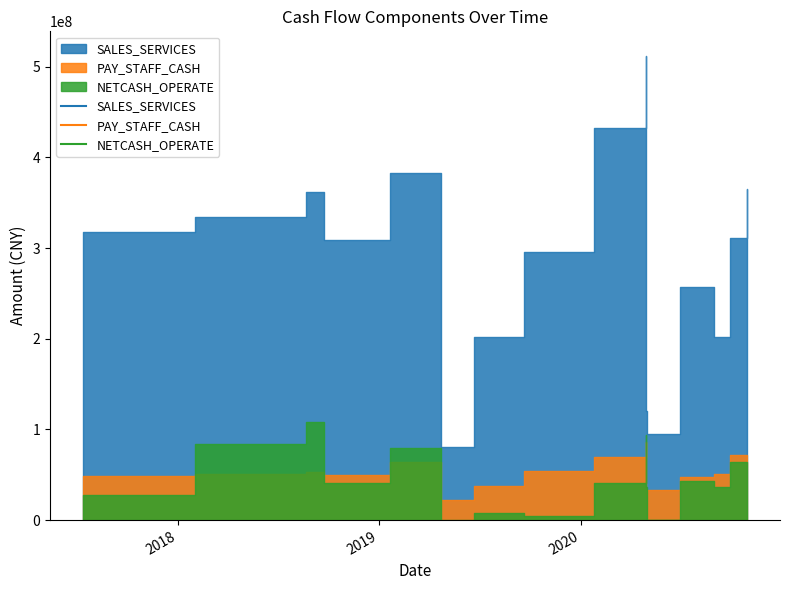

Does the chart have visible grid lines?

No